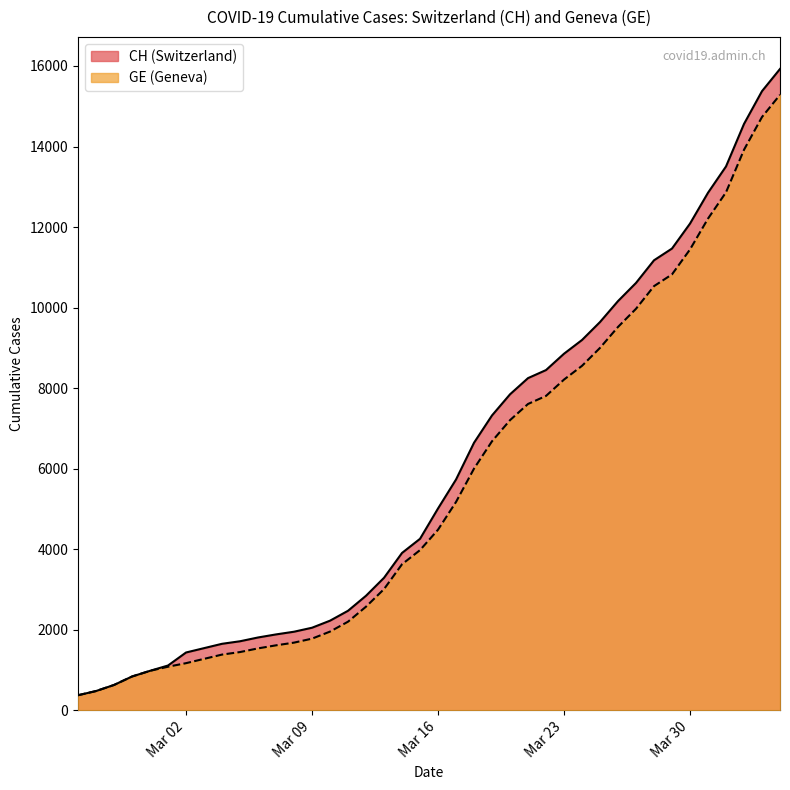

What is the greatest value displayed?

15926